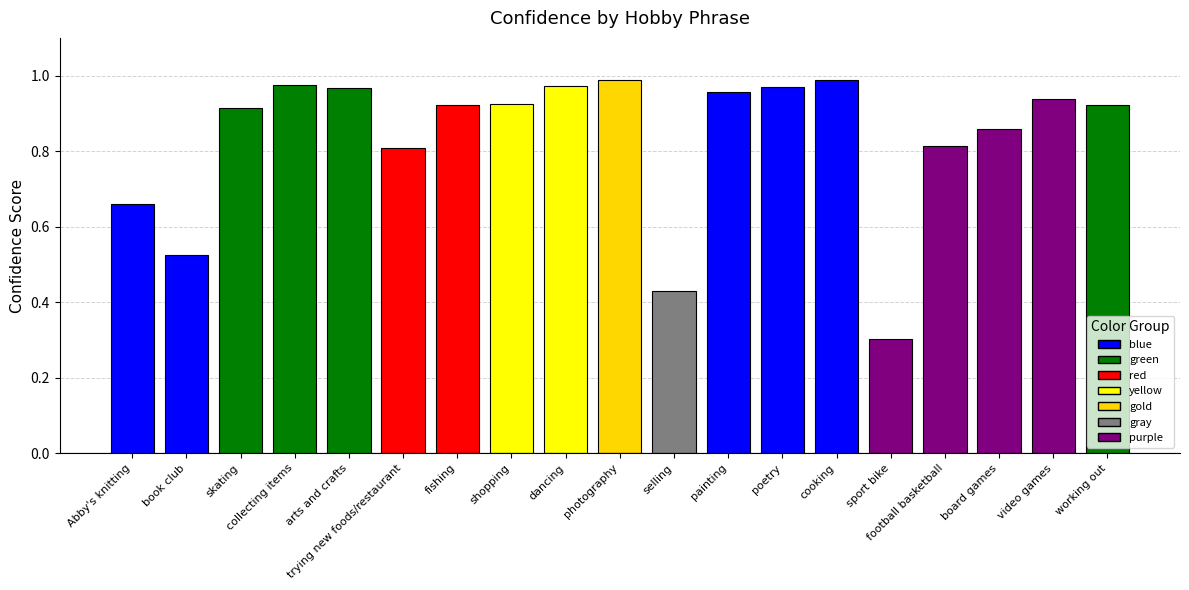

What position from the left is poetry?

13